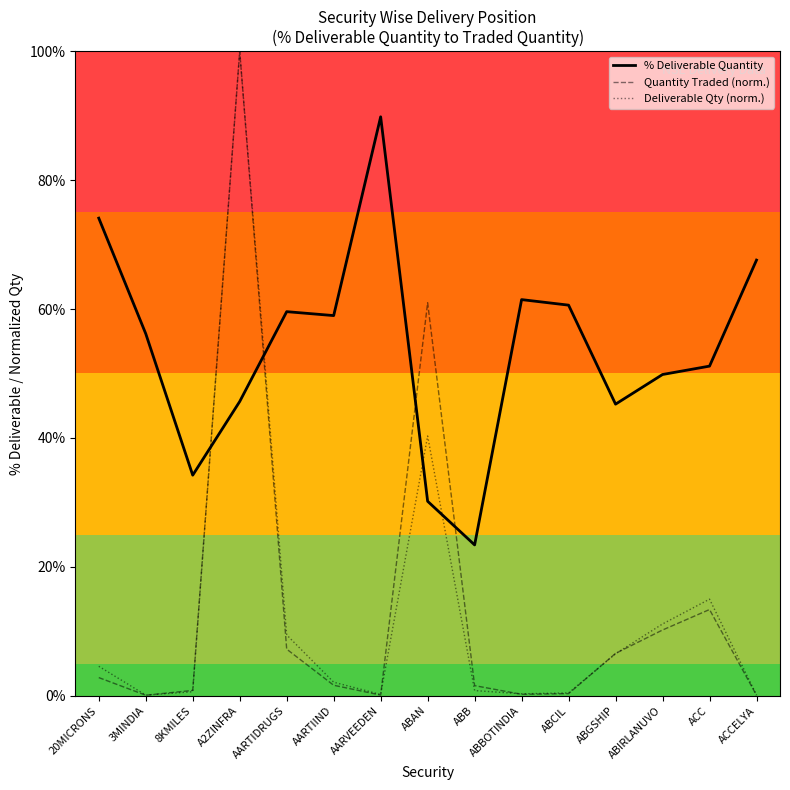

What is the sum of the Deliverable Qty (norm.) values at ABIRLANUVO and ACCELYA?

11.3